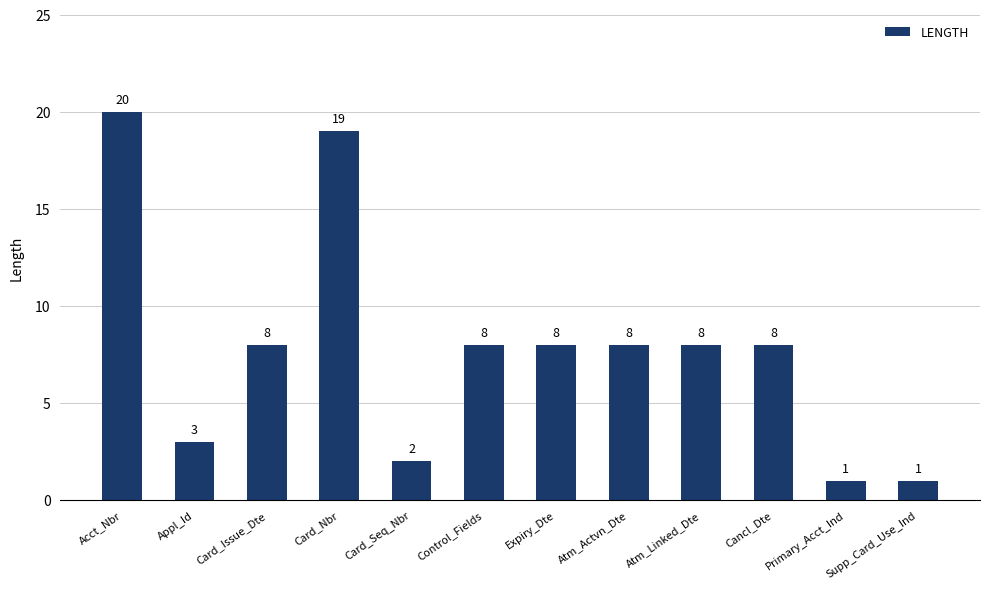

Which category has the highest value across all series?

Acct_Nbr